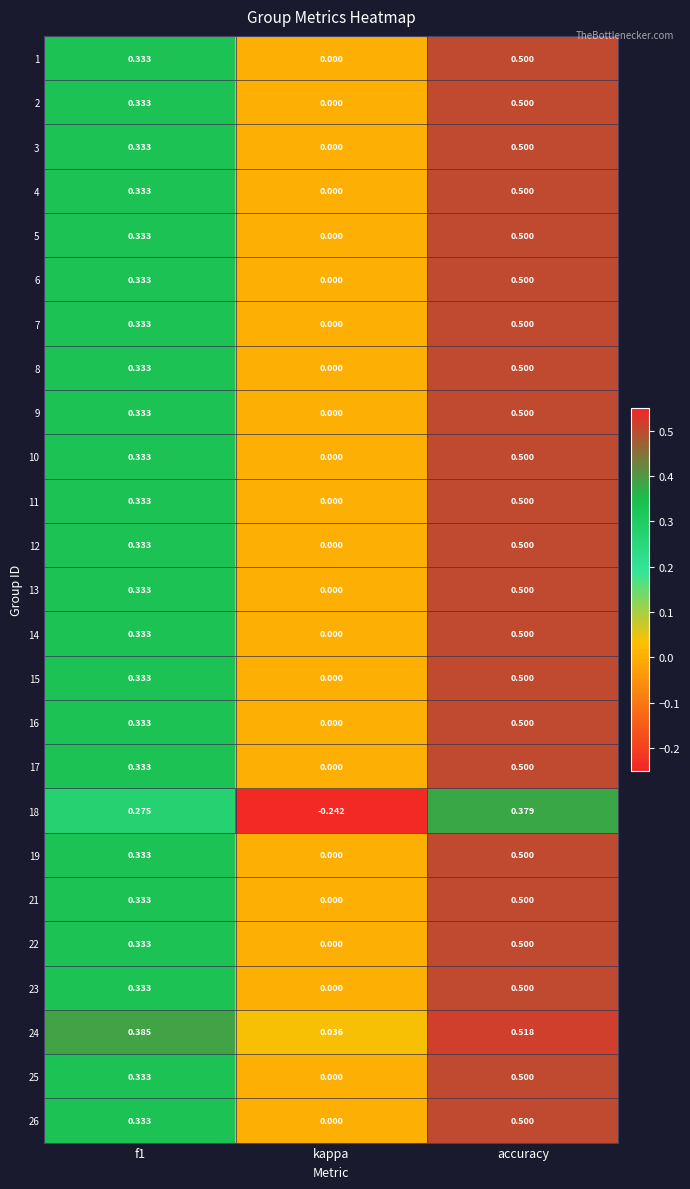

At which category is the sum across all series the highest?

accuracy